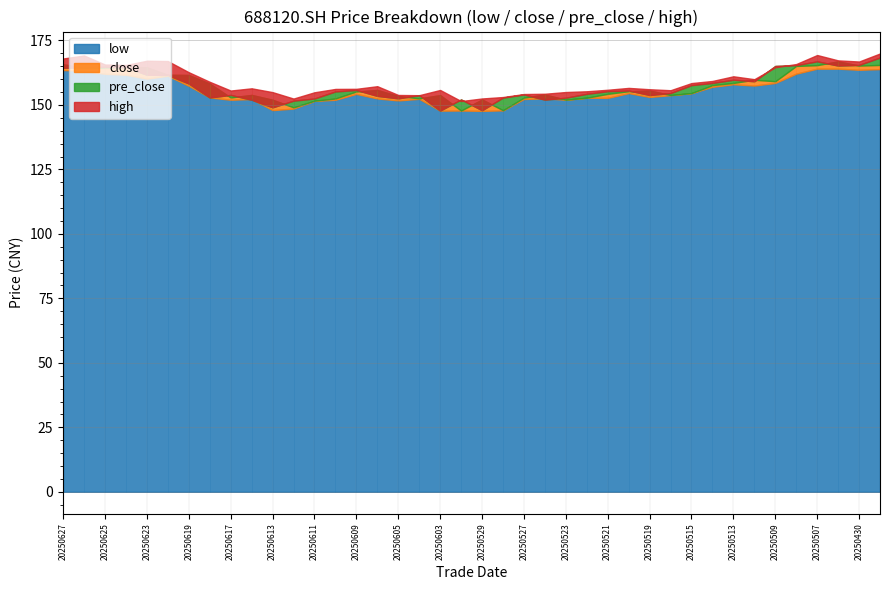

True or false: low and high intersect in this chart.

False